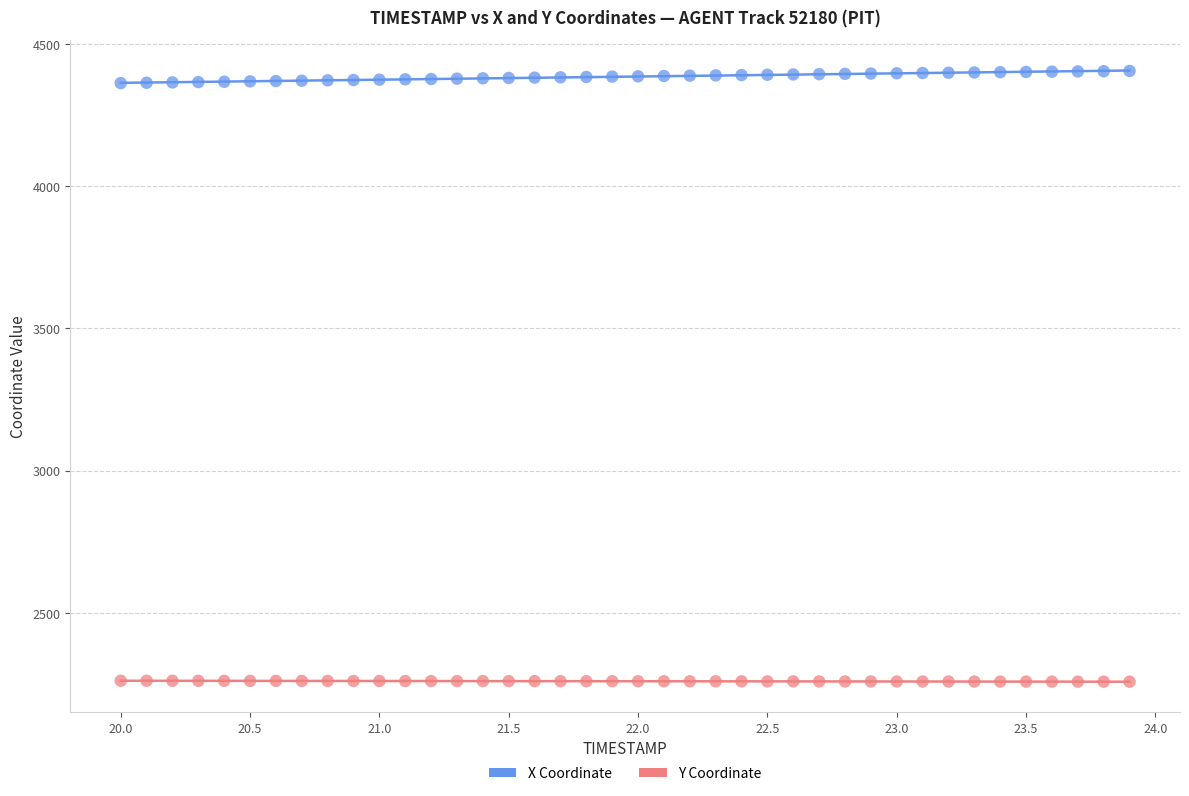

Across all data points, what is the range of X values (max minus min)?

3.9